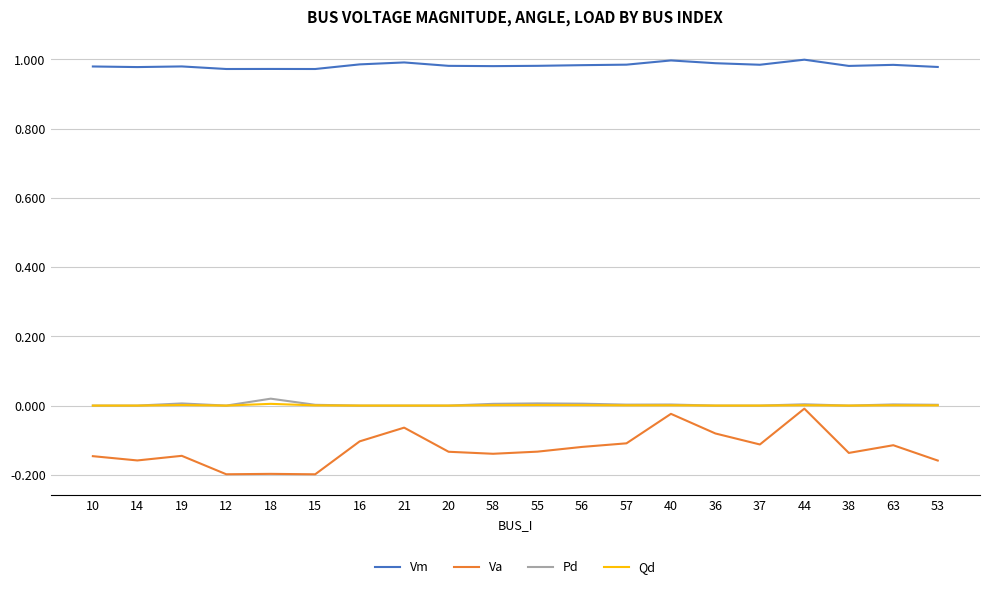

True or false: Qd and Vm cross at least once.

False